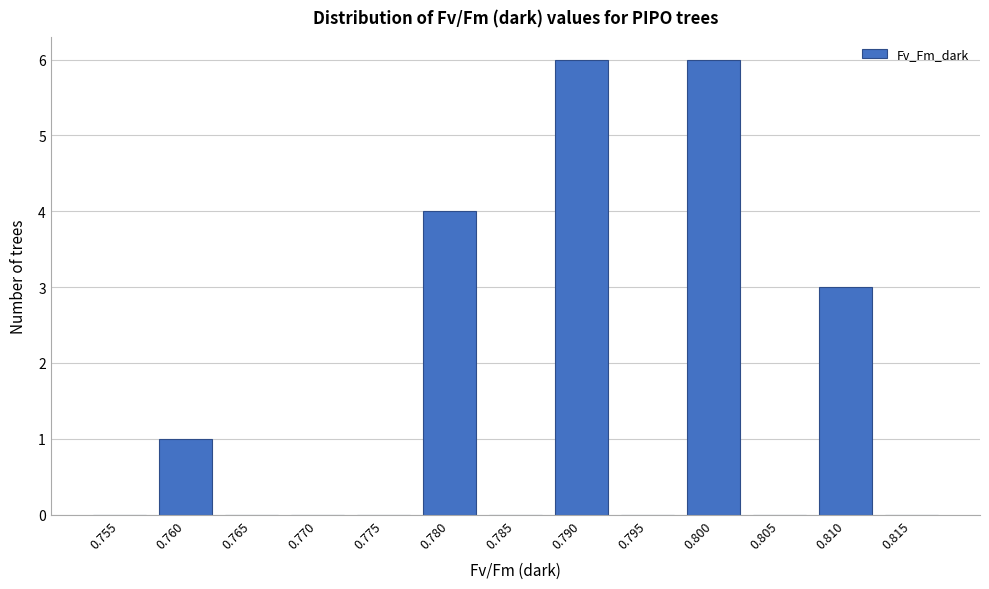

Reading left to right, transcribe all the data shown in this chart.

0.755=0	0.760=1	0.765=0	0.770=0	0.775=0	0.780=4	0.785=0	0.790=6	0.795=0	0.800=6	0.805=0	0.810=3	0.815=0